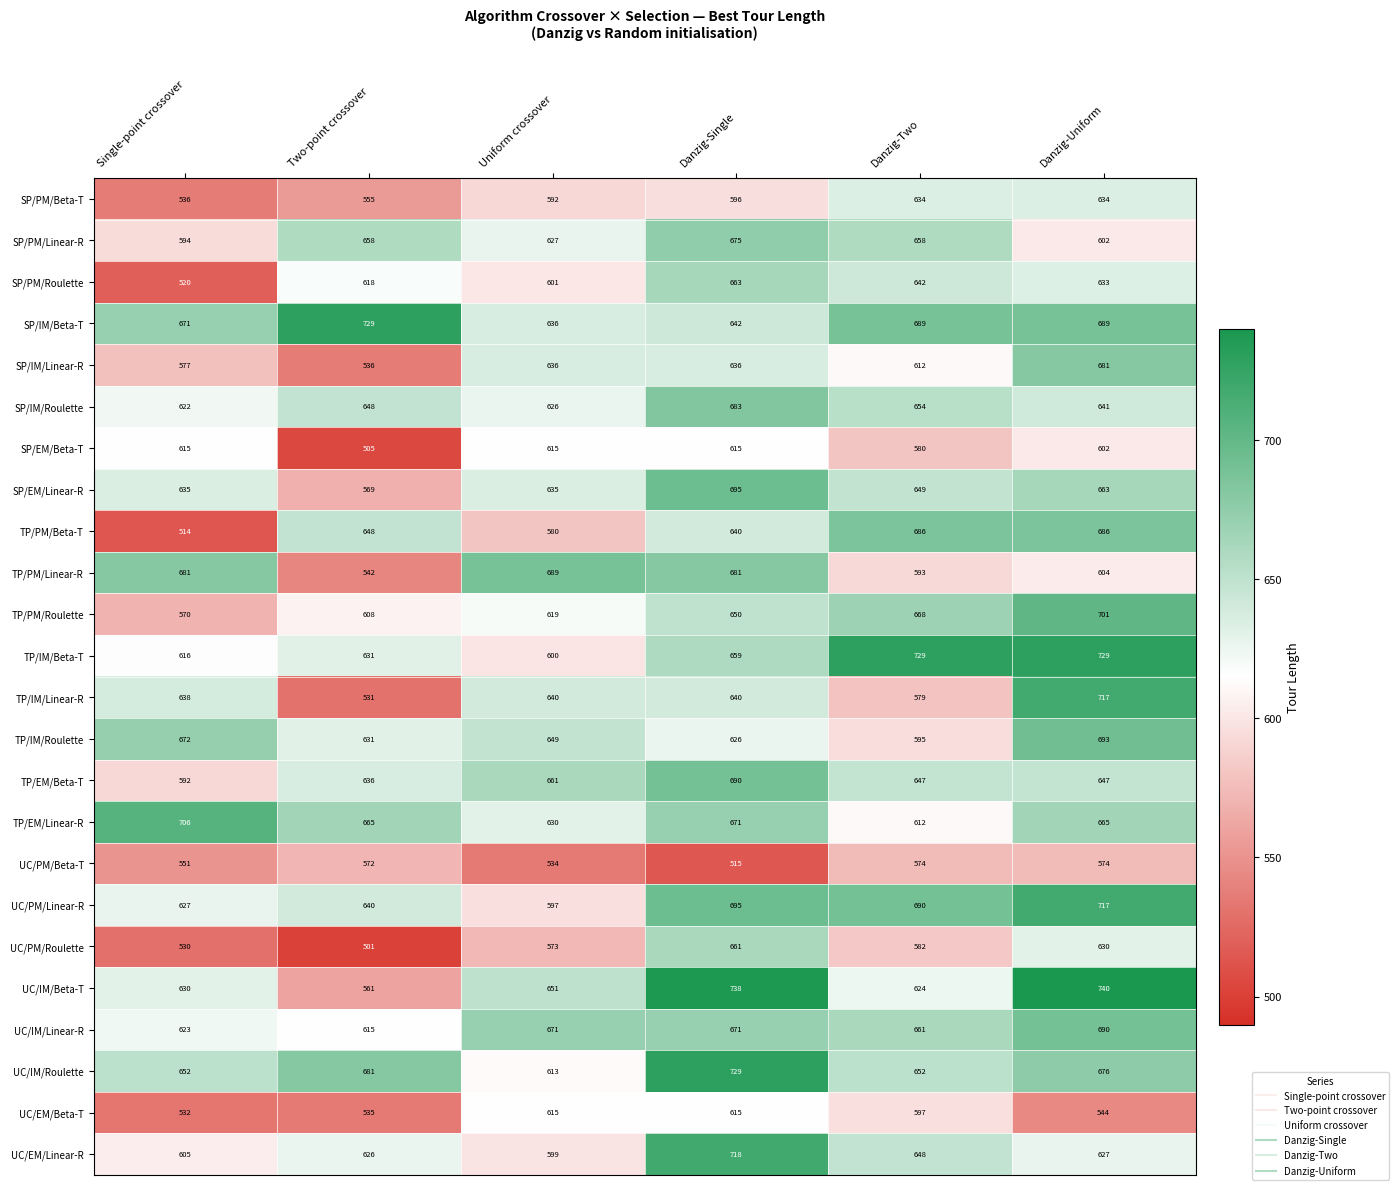

What is the highest value of the TP/EM/Beta-T series?

690